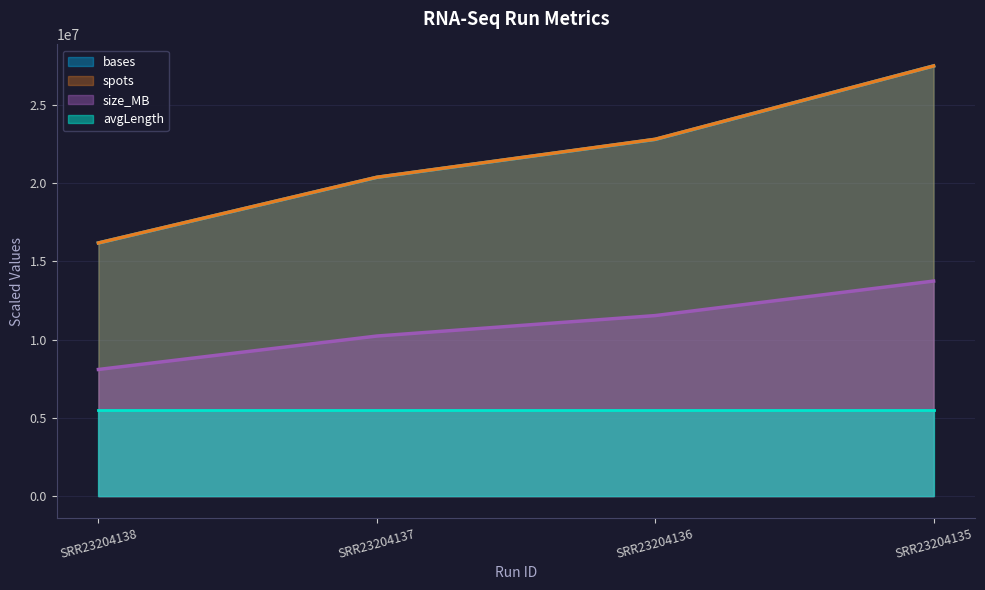

How many data points does each series have?

4